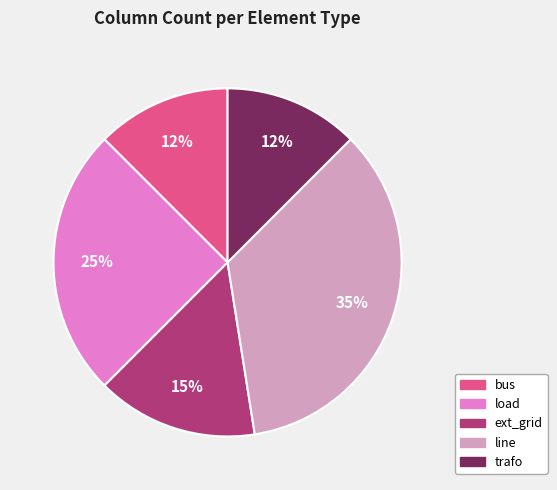

Does line represent more than half of the total?

No